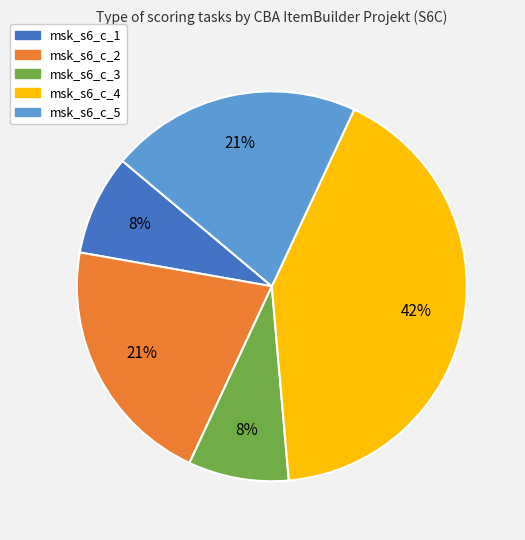

Does any single category account for the majority?

No